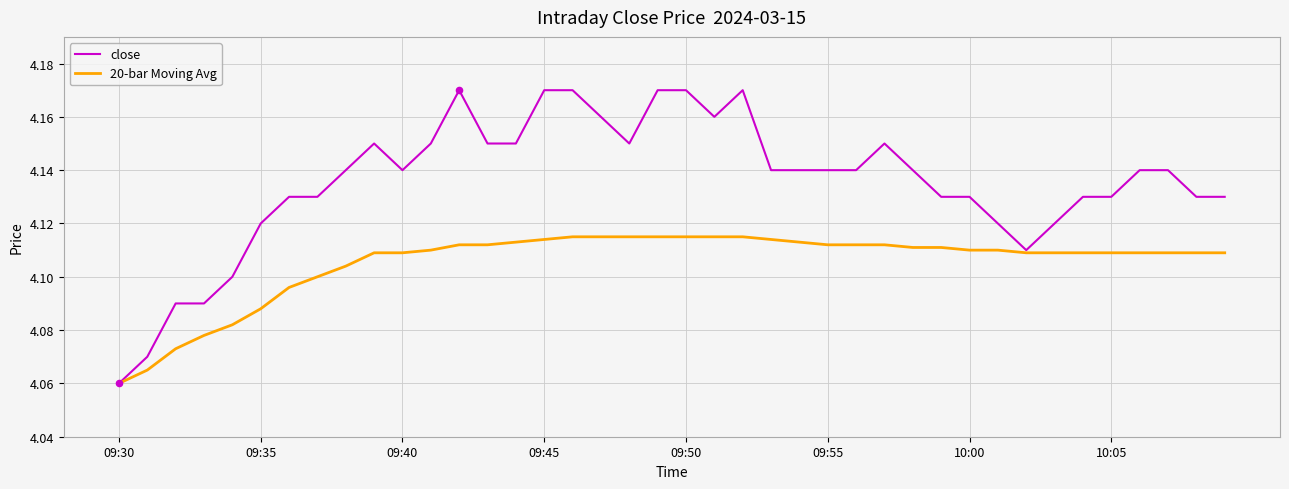

What are all the series names shown in the legend?

close, 20-bar Moving Avg